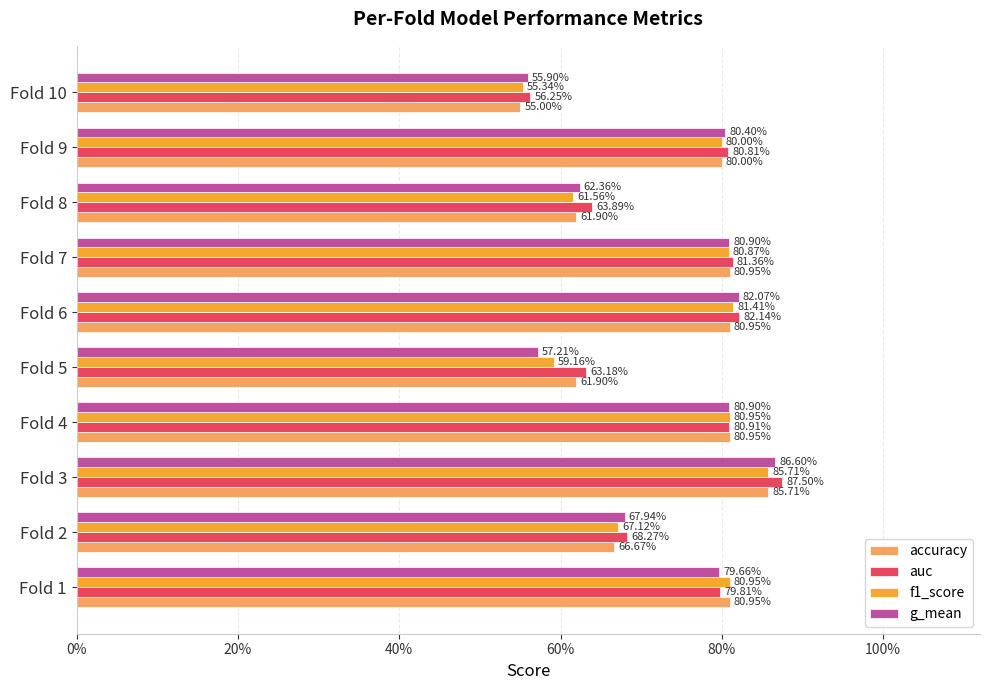

What are all the series names shown in the legend?

accuracy, auc, f1_score, g_mean